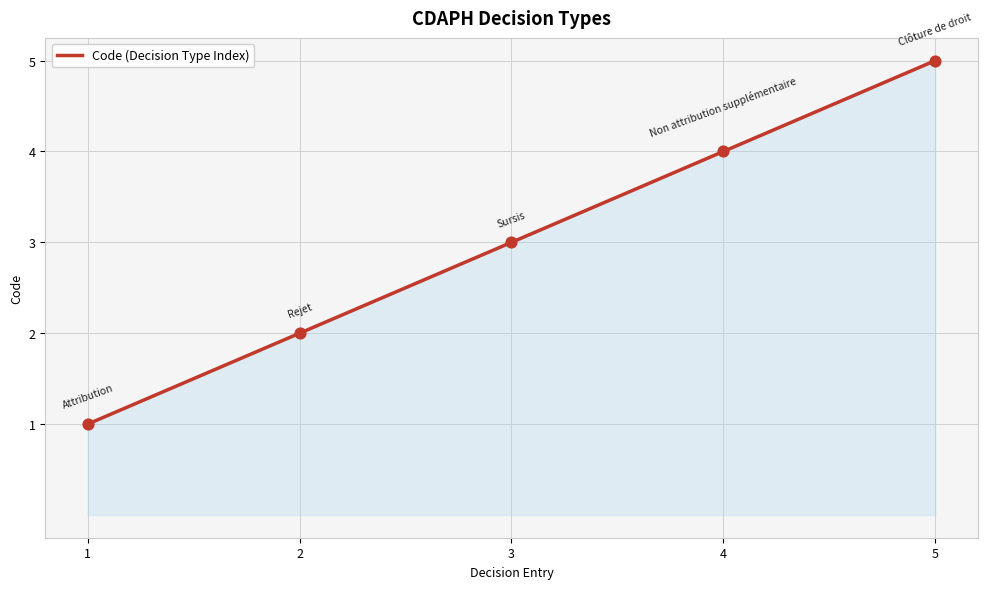

What is the change in value from 1 to 4?

+3